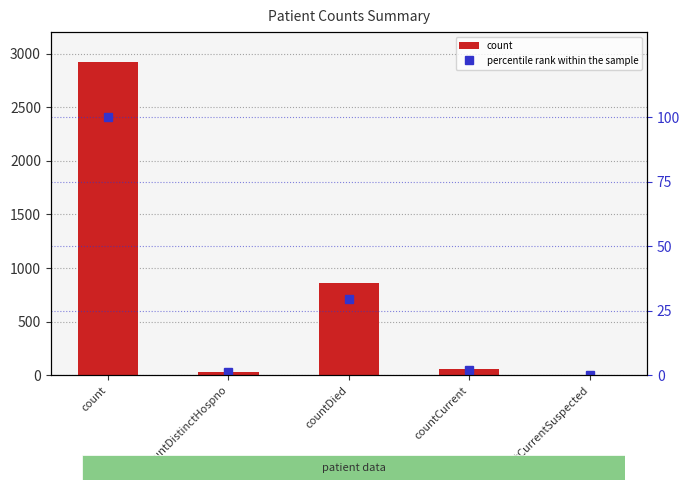

What is the label of the 1st bar from the left?

count